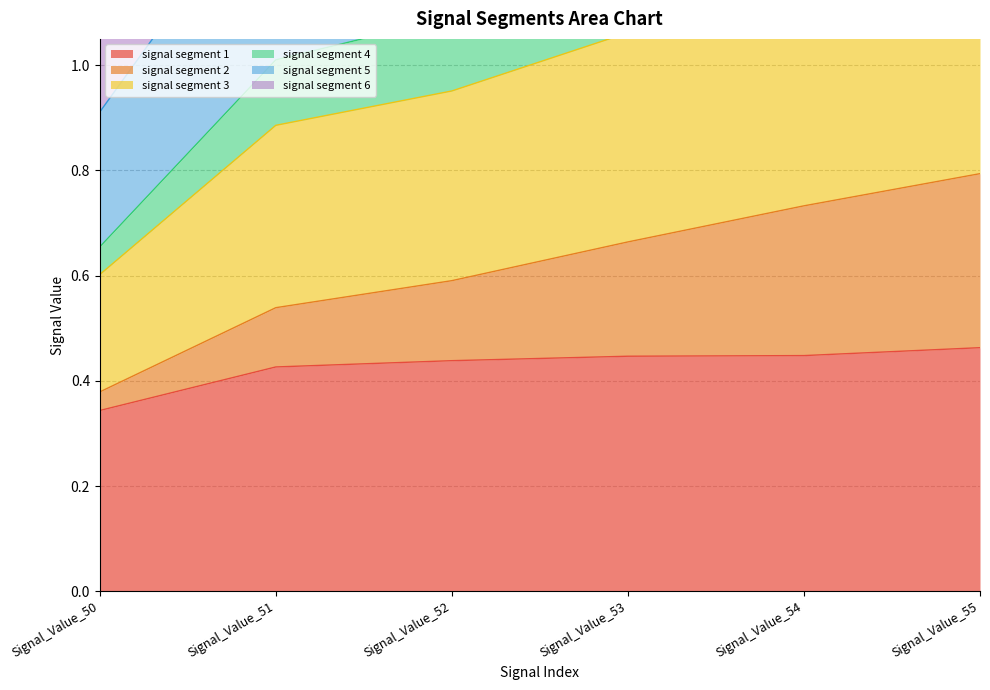

True or false: signal segment 2 and signal segment 1 intersect in this chart.

False